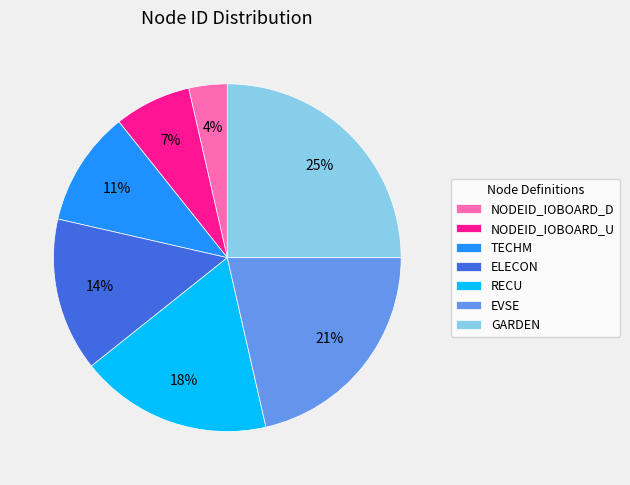

The GARDEN slice represents 36% of the pie. True or false?

False